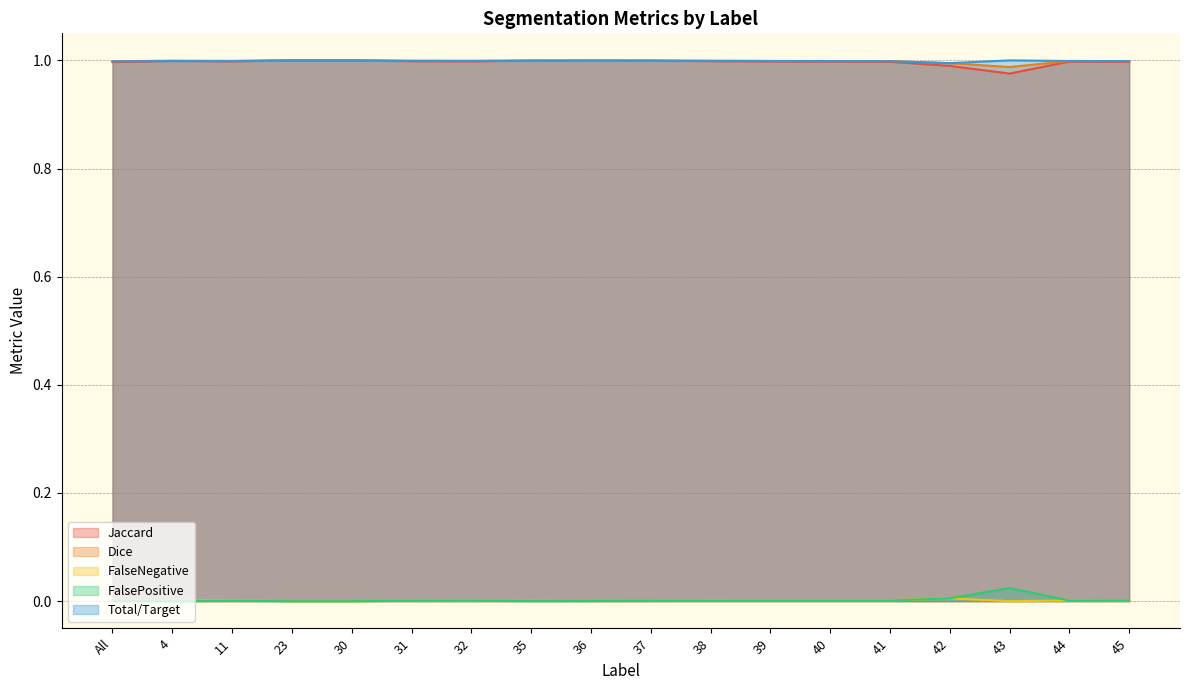

True or false: Total/Target and FalseNegative intersect in this chart.

False